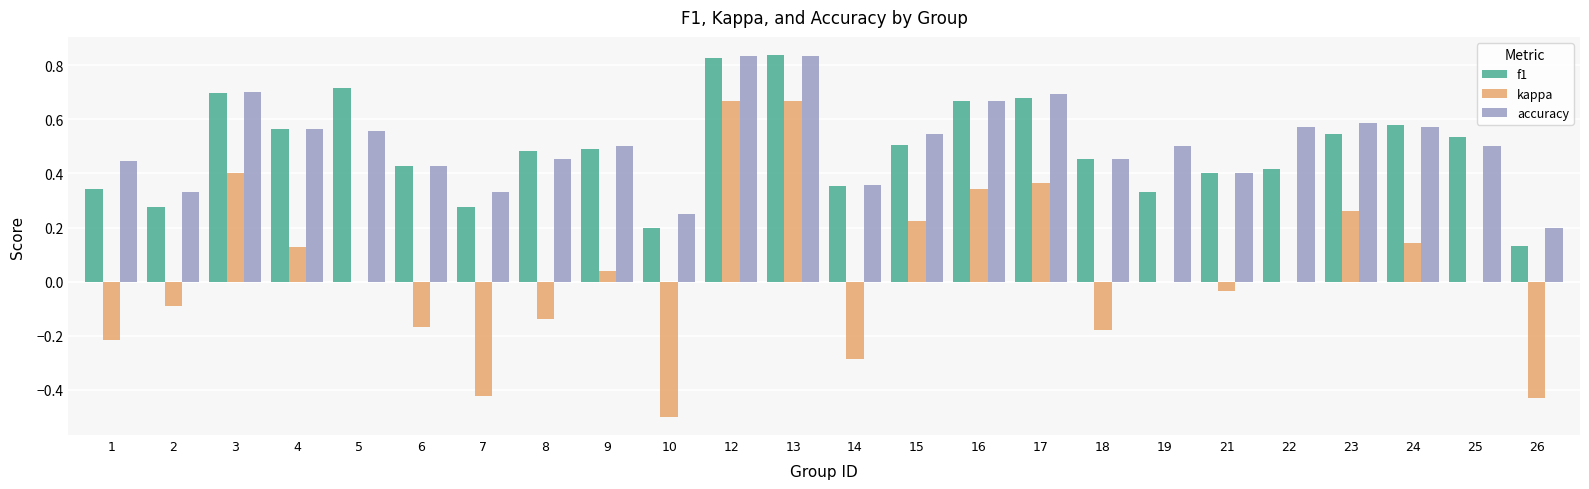

What is the sum of all f1 values?

11.7